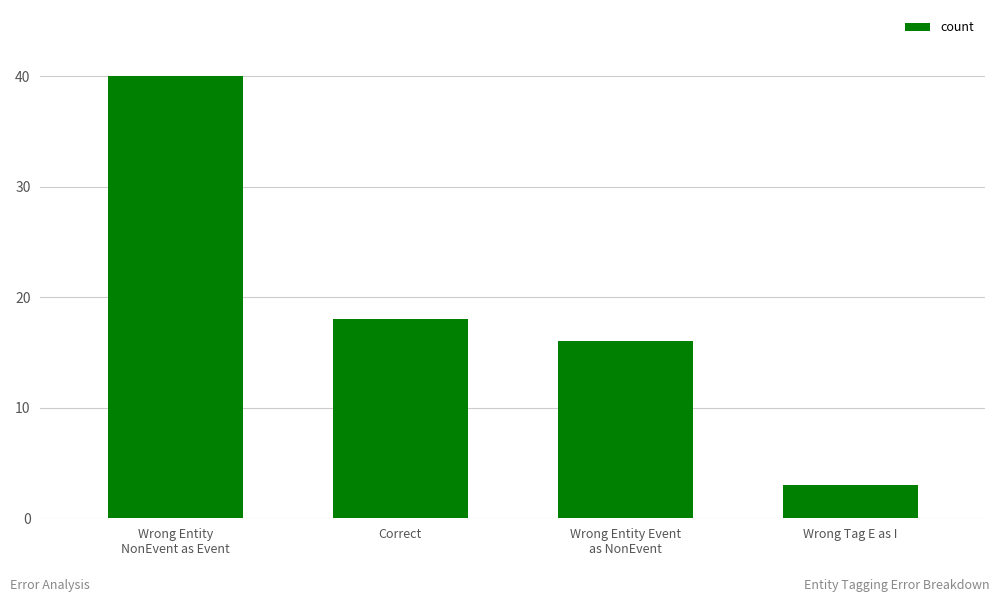

What is the average value?

19